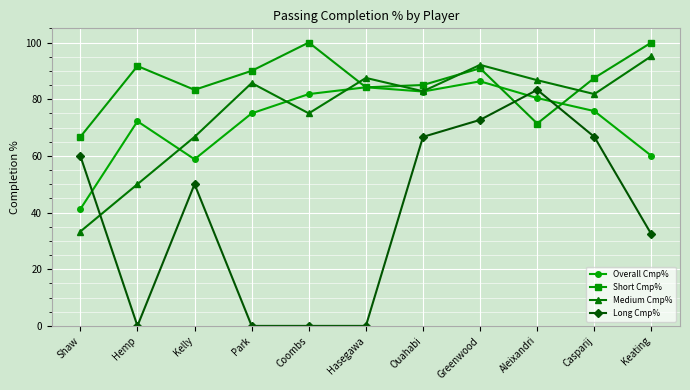

At Greenwood, list the series in order from largest to smallest.

Medium Cmp%, Short Cmp%, Overall Cmp%, Long Cmp%